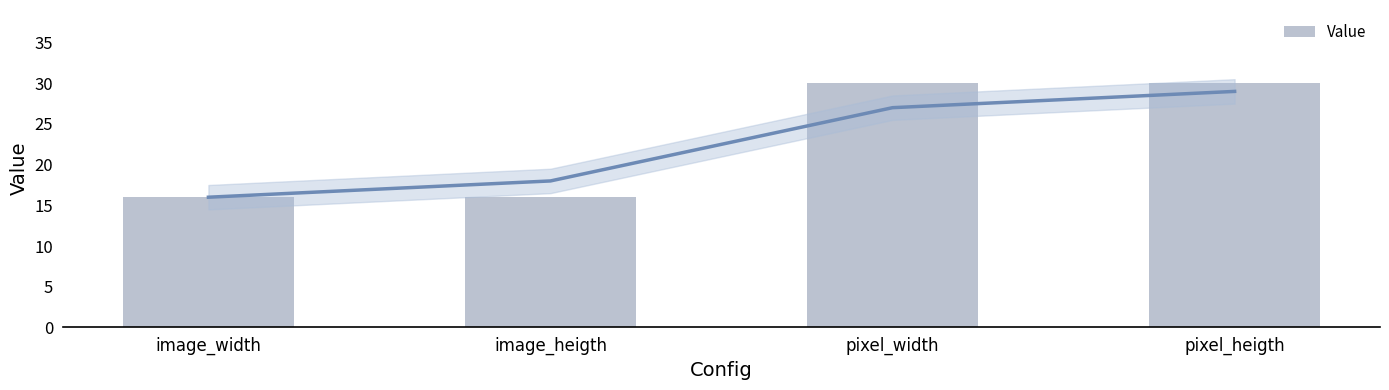

What is the maximum value shown in the chart?

30